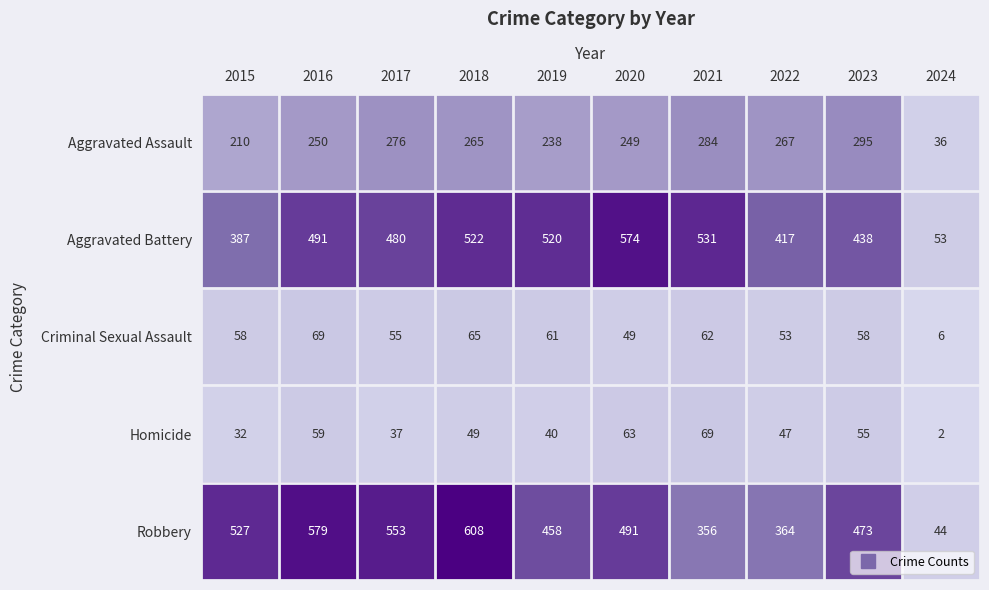

Count the number of data series in this chart.

5